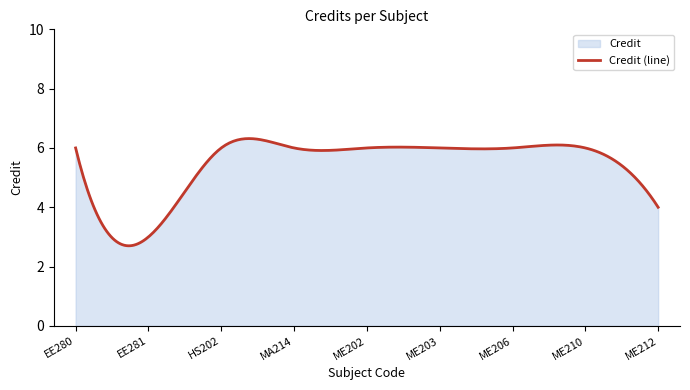

What is the smallest value displayed?

2.7